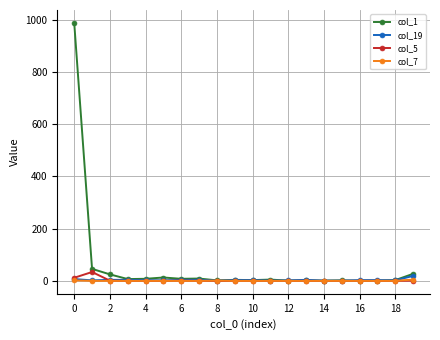

What is the maximum value shown in the chart?

987